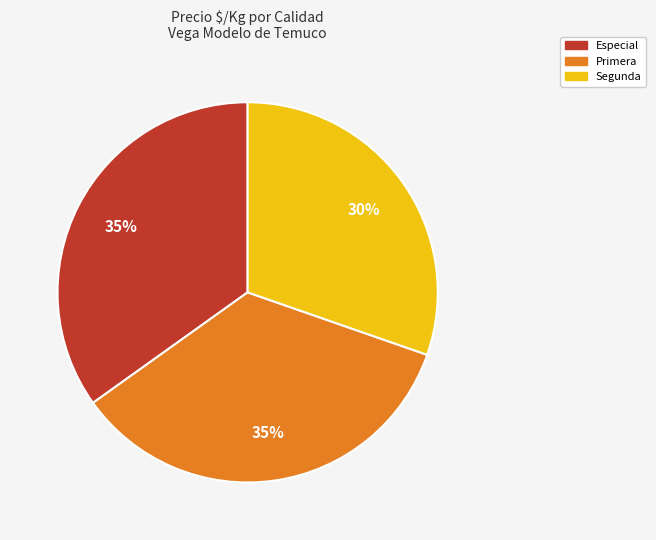

To the nearest percent, what is the difference between the largest and smallest slice percentages?

5%